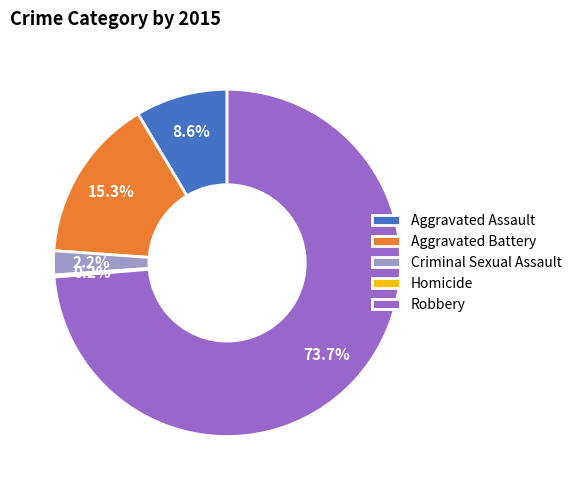

What is the largest slice in the pie chart?

Robbery